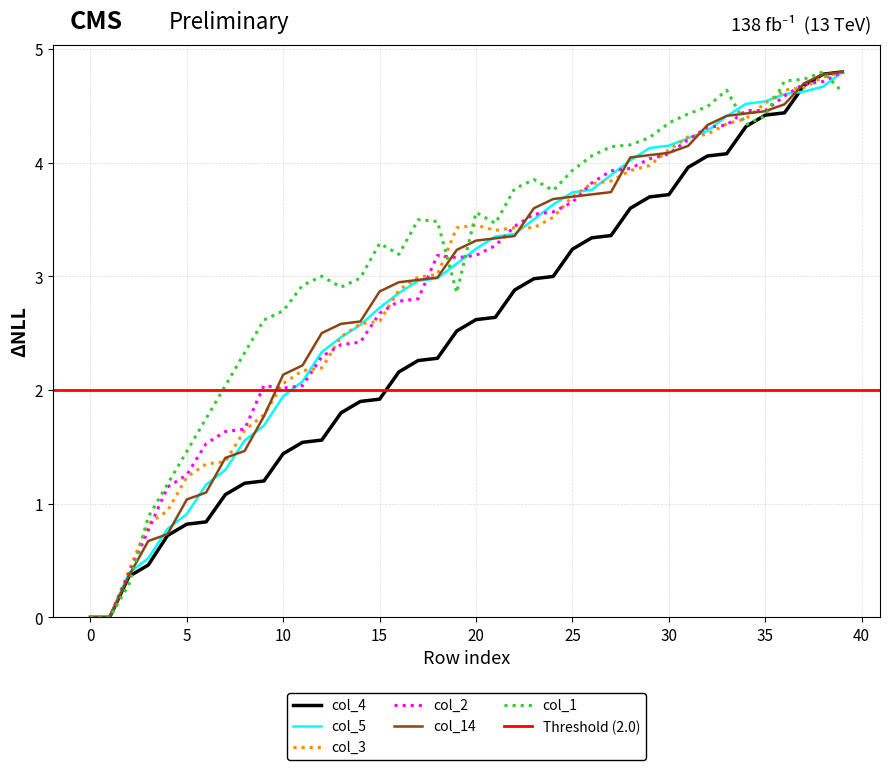

How many interior local valleys does the col_3 series have?

1